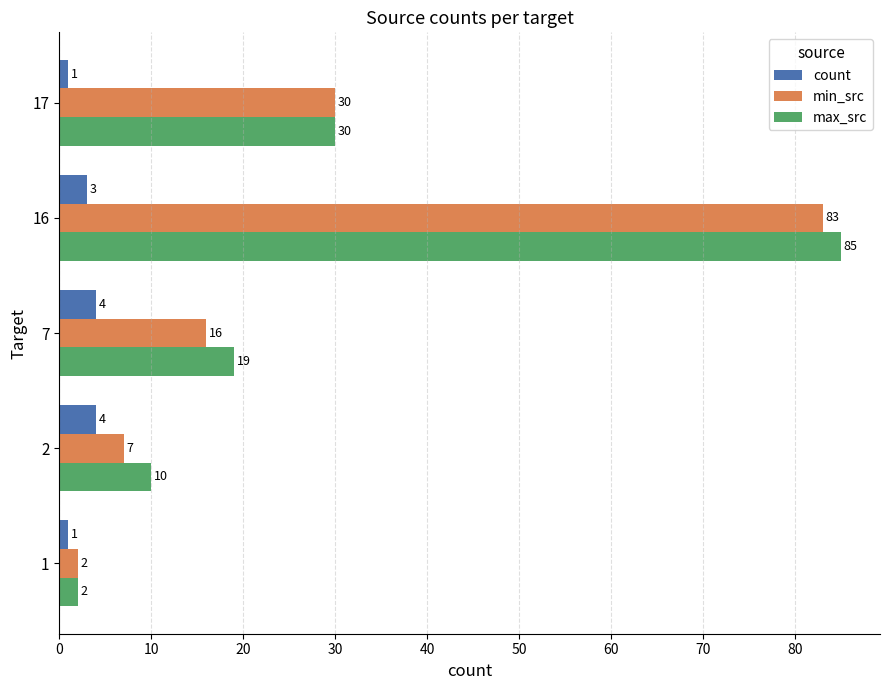

Which series has the largest total across all categories?

max_src